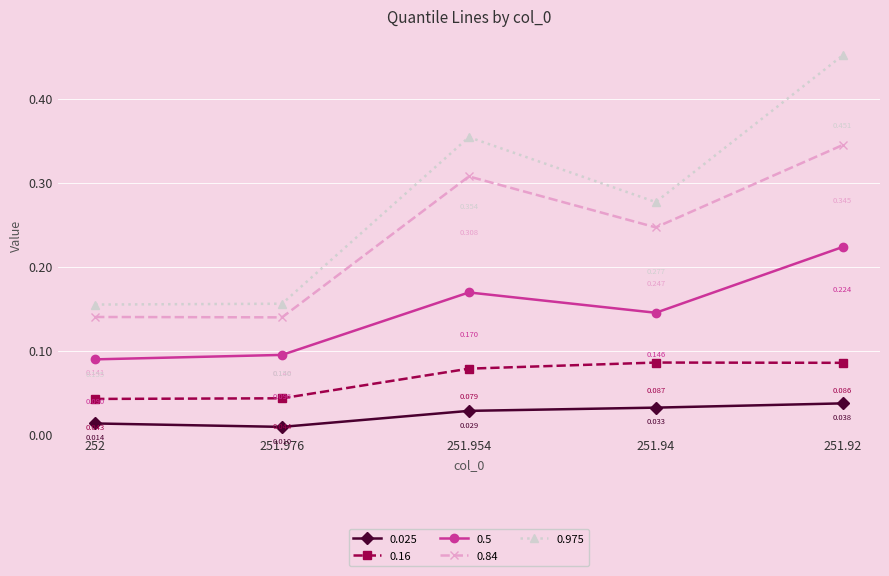

Which series has the largest range (max minus min)?

0.975